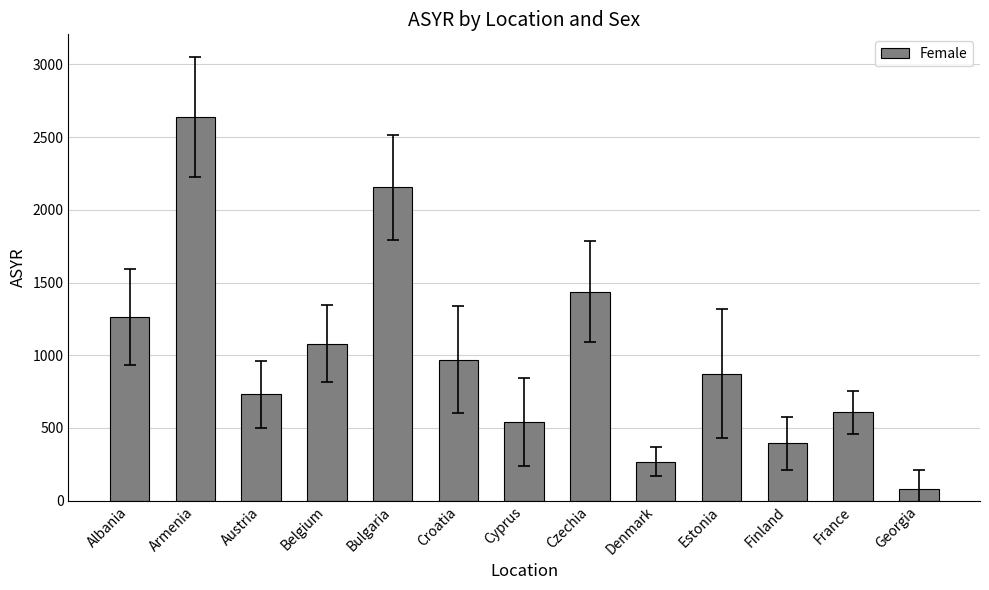

Reading left to right, list all the values displayed in this chart.

1264.7	2639.5	730.5	1080.3	2154.0	969.7	539.9	1437.7	267.7	874.3	394.3	606.5	82.9